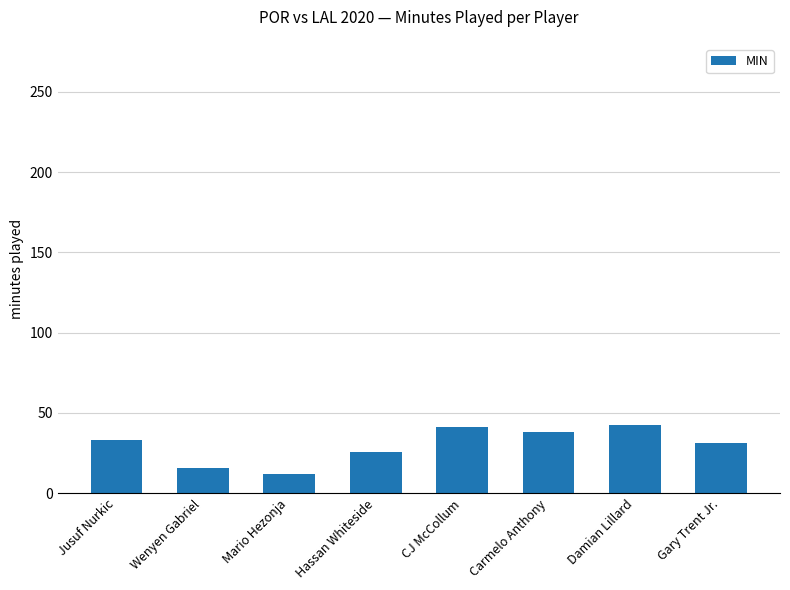

Read the value at Damian Lillard.

42.7